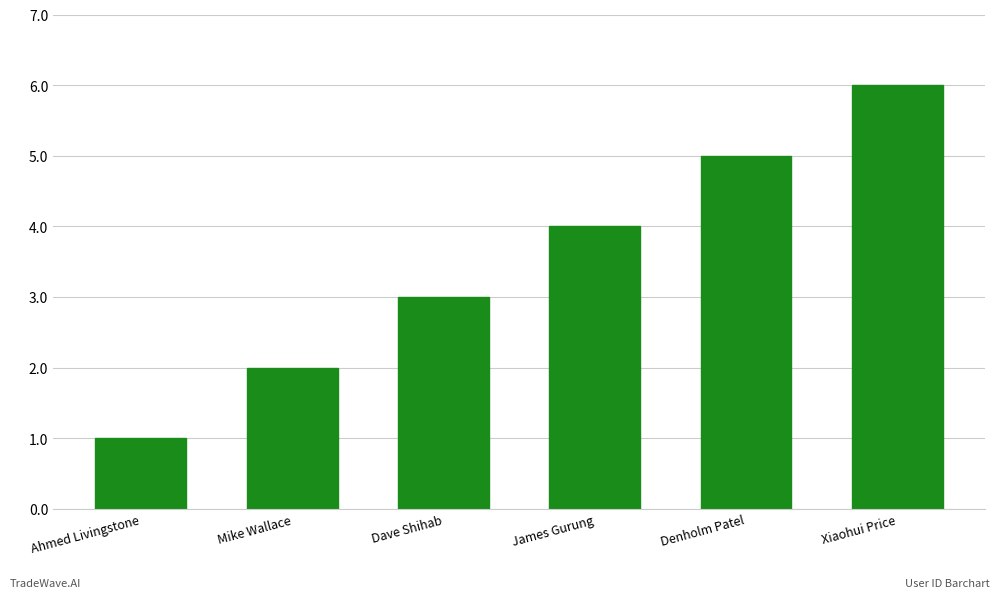

What is the change in value from Mike Wallace to Dave Shihab?

+1